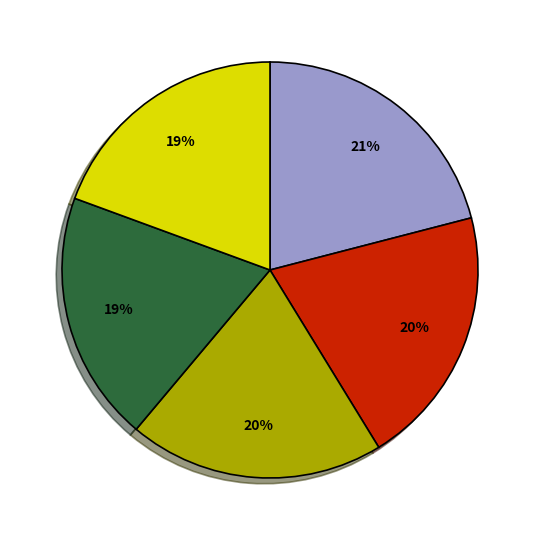

Is there any slice that represents more than half of the pie?

No